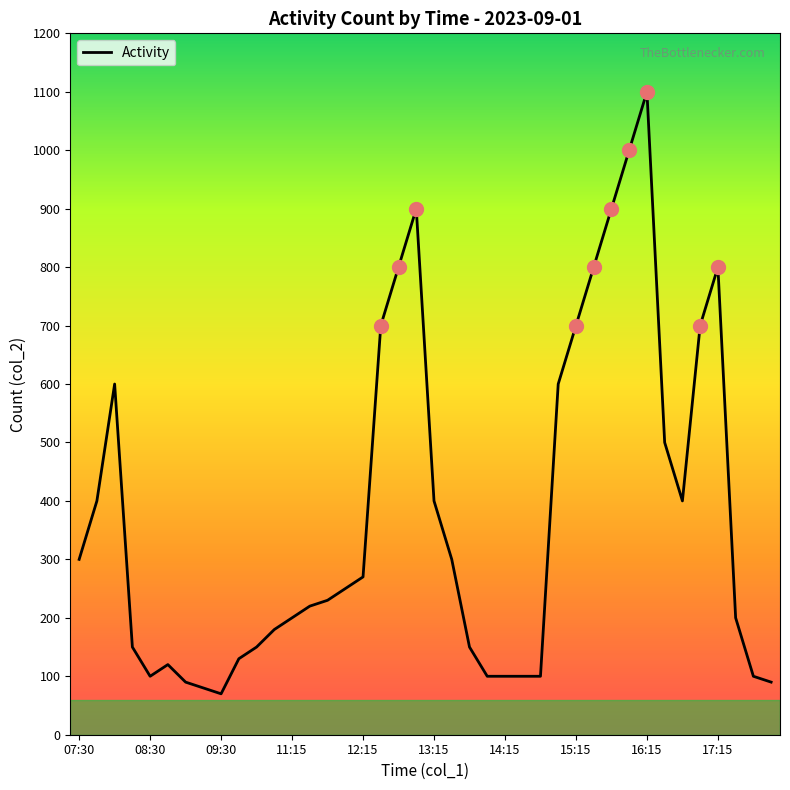

Reading left to right, what are all the values shown in this chart?

300	400	600	150	100	120	90	80	70	130	150	180	200	220	230	250	270	700	800	900	400	300	150	100	100	100	100	600	700	800	900	1000	1100	500	400	700	800	200	100	90